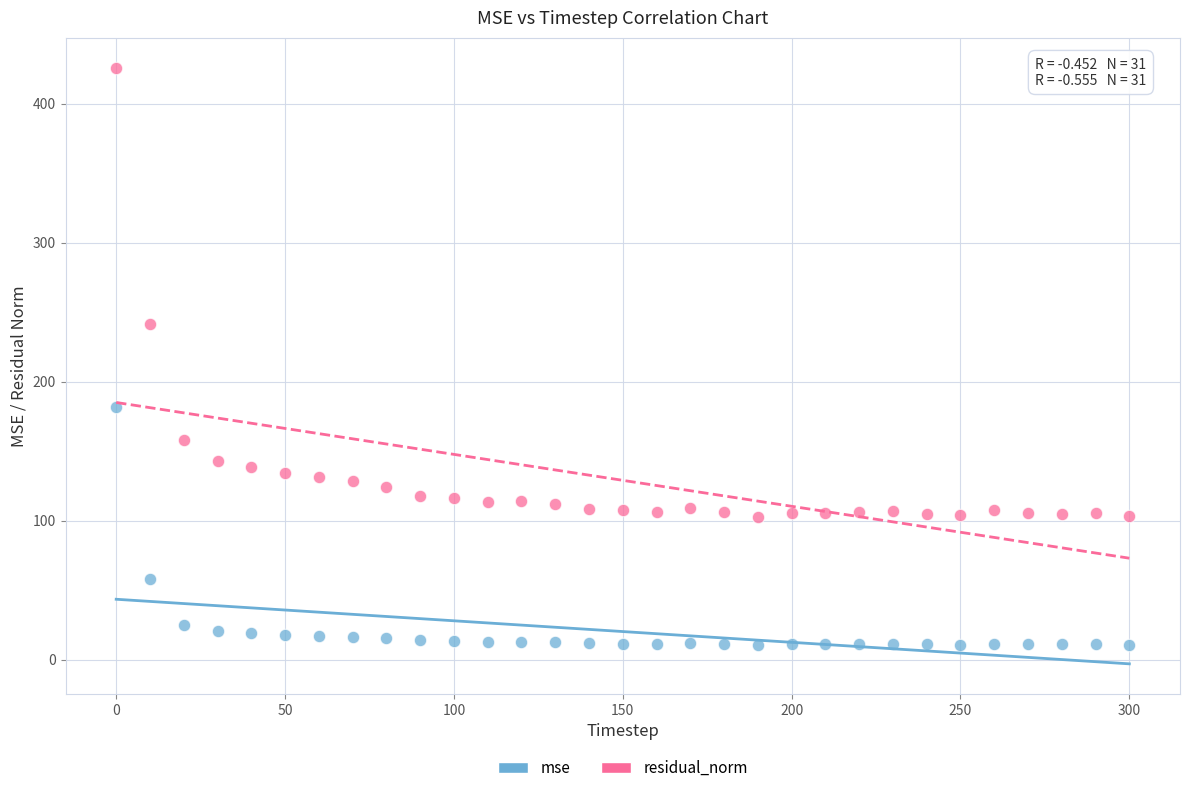

What are all the series names shown in the legend?

mse, residual_norm